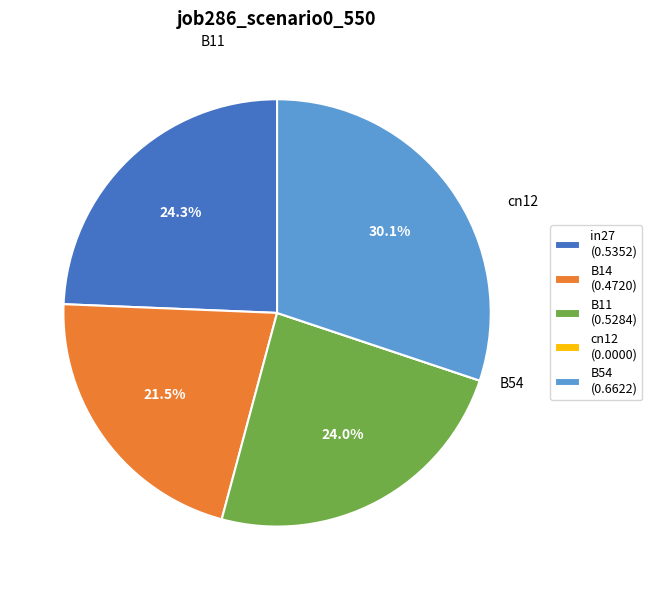

Does in27 (0.5352) represent more than half of the total?

No